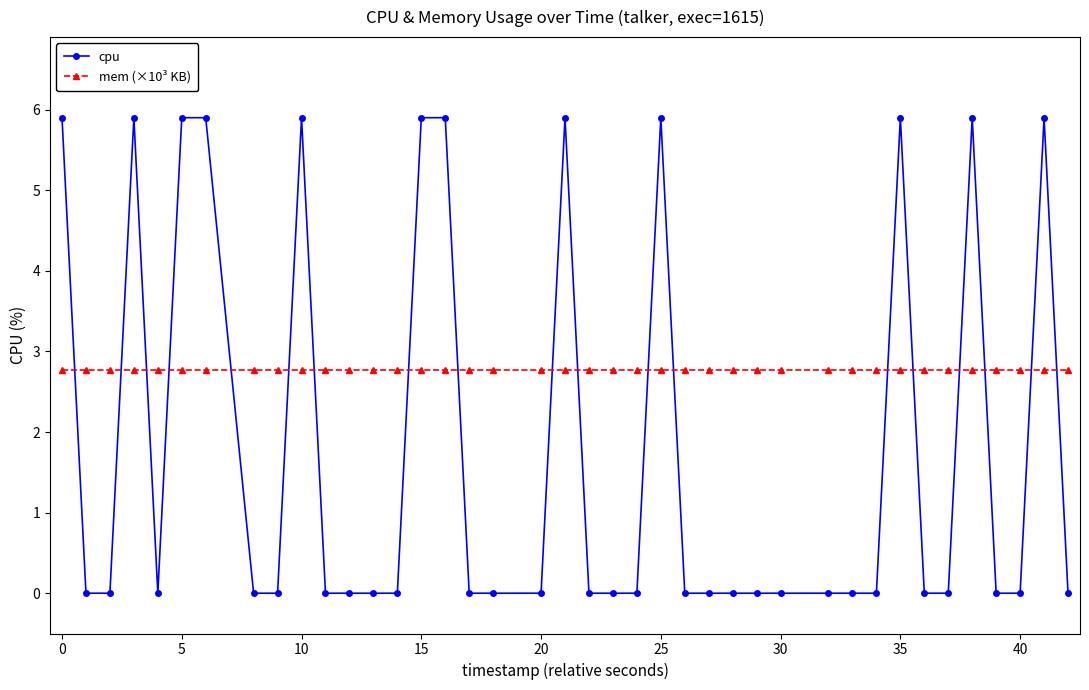

Does the chart have visible grid lines?

No